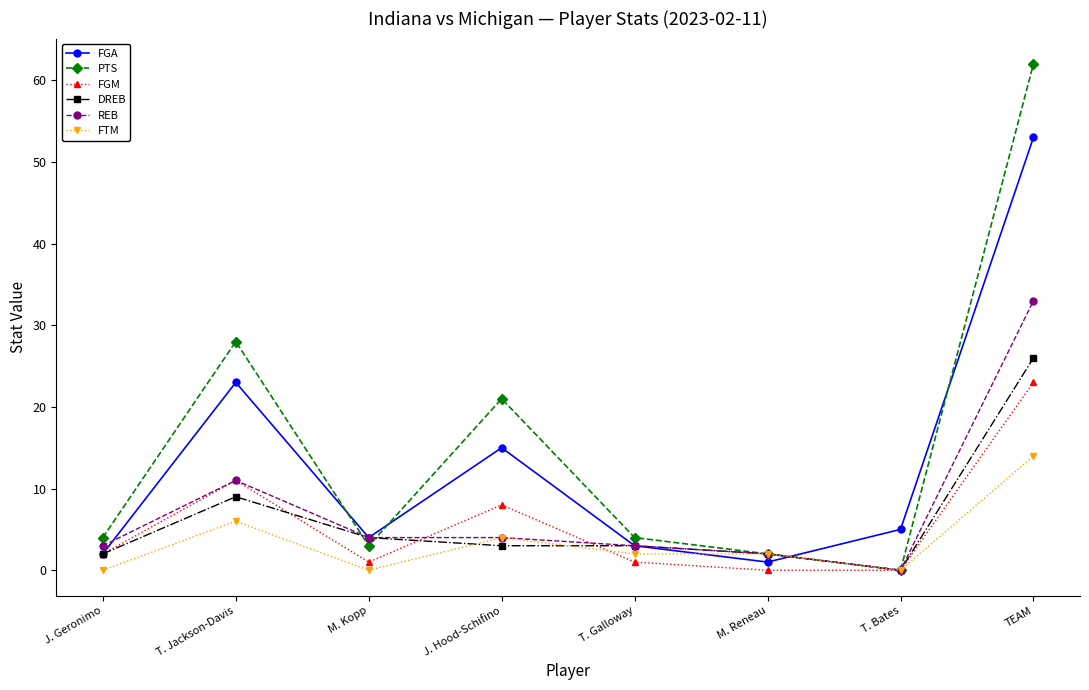

True or false: FGA has more than 2 interior local peaks.

False